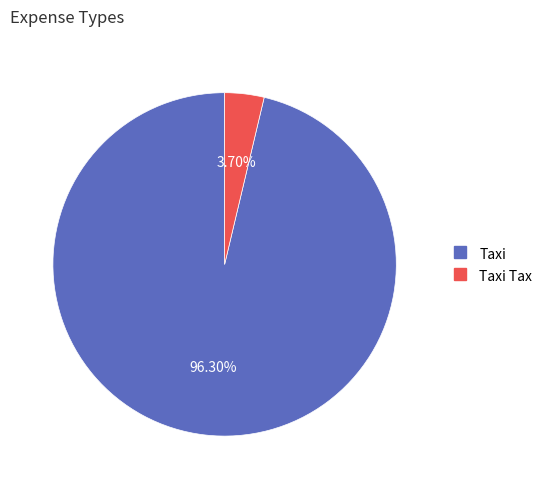

Is there any slice that represents more than half of the pie?

Yes